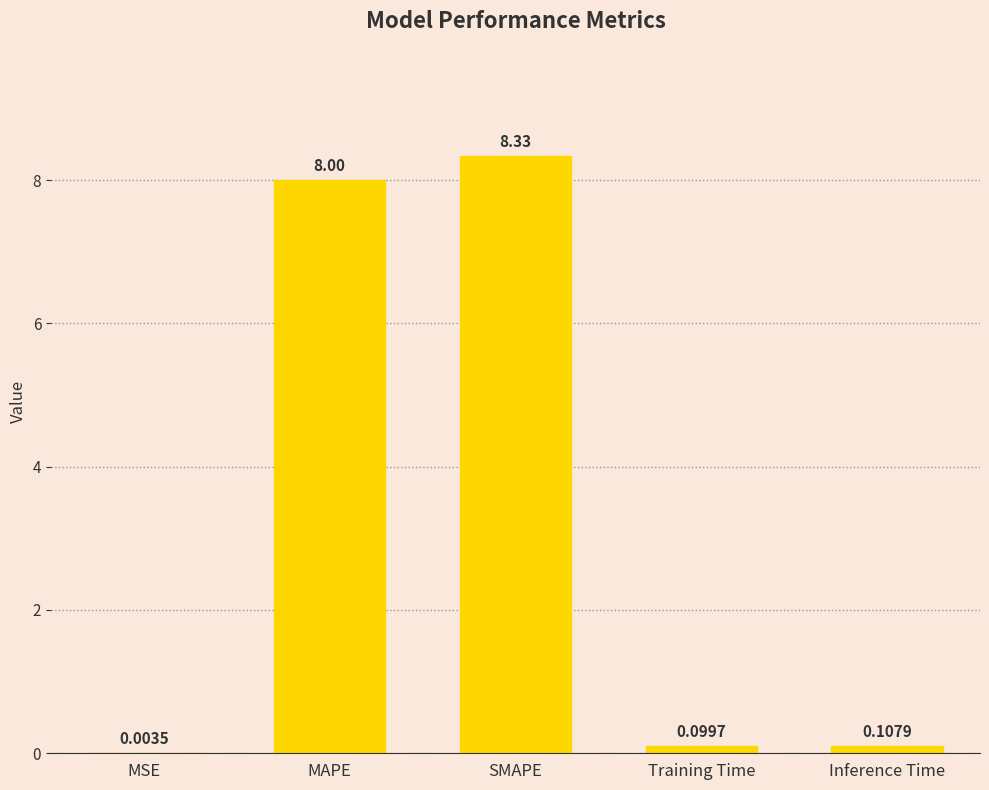

Which label corresponds to the largest value in the chart?

SMAPE